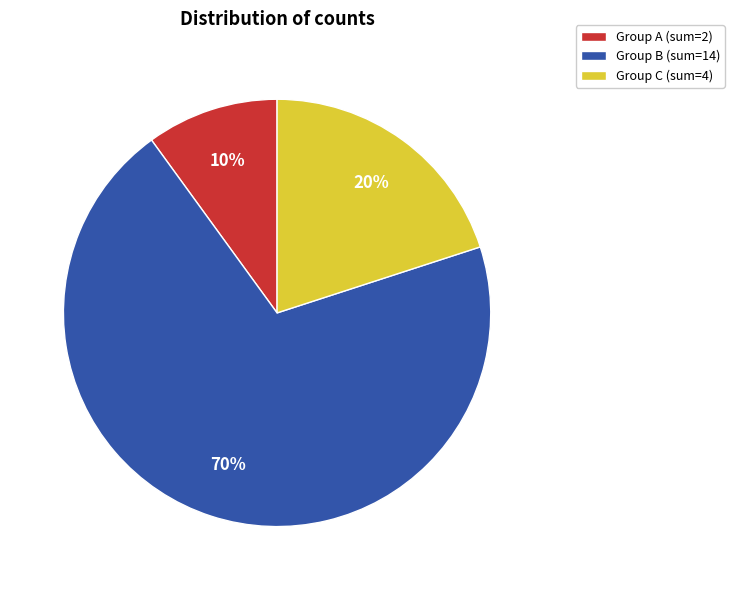

What percentage is the Group C (sum=4) slice, to the nearest percent?

20%